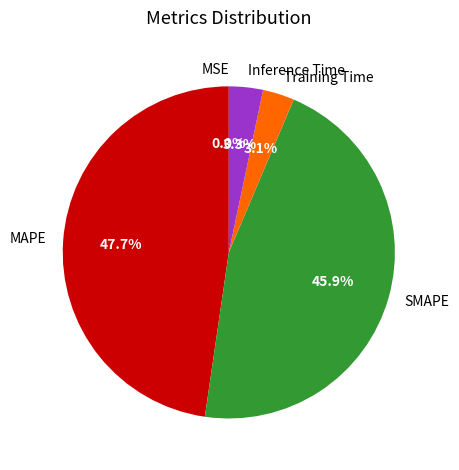

Is it true that Training Time is 3% of the pie?

True